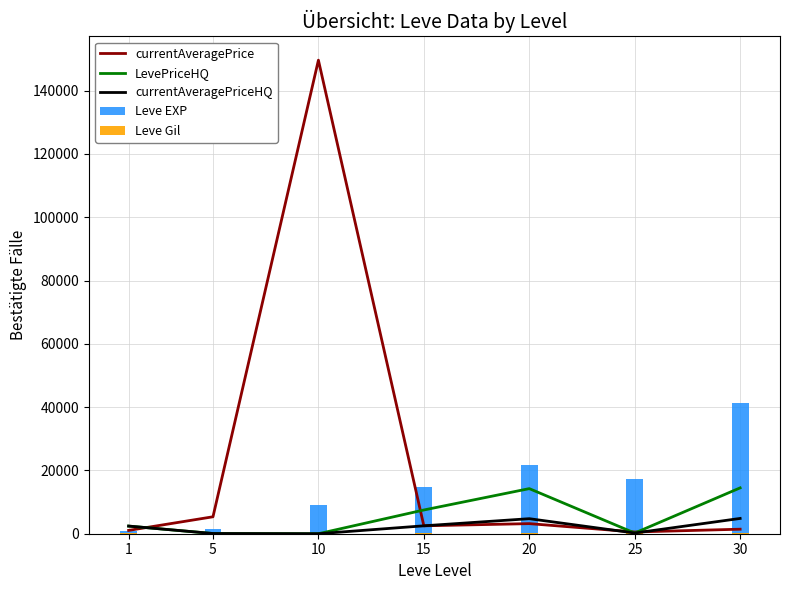

Is it true that Leve Gil equals 96 at 15?

False